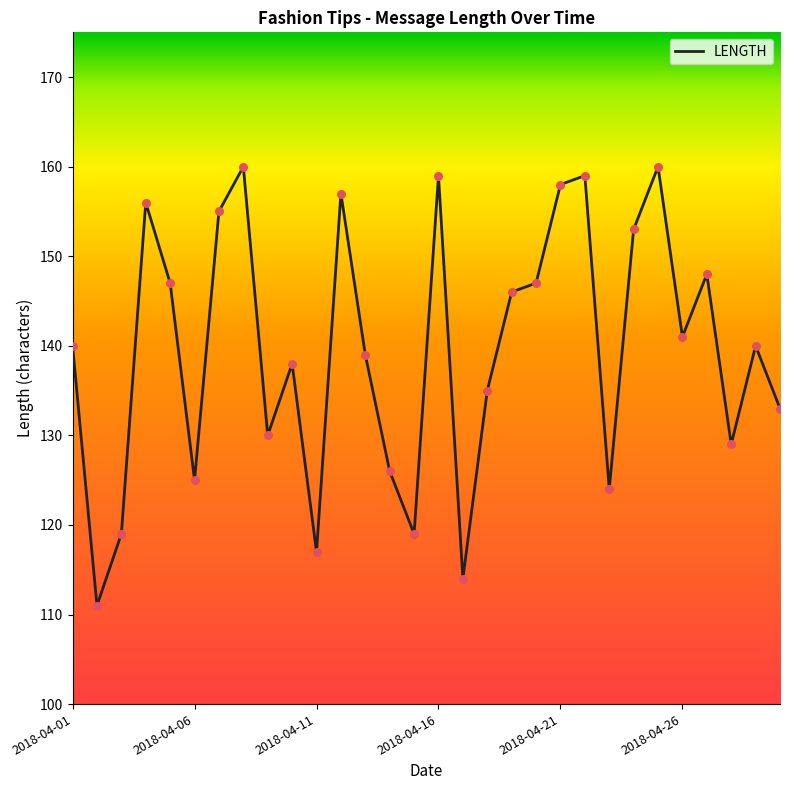

What is the smallest value displayed?

111